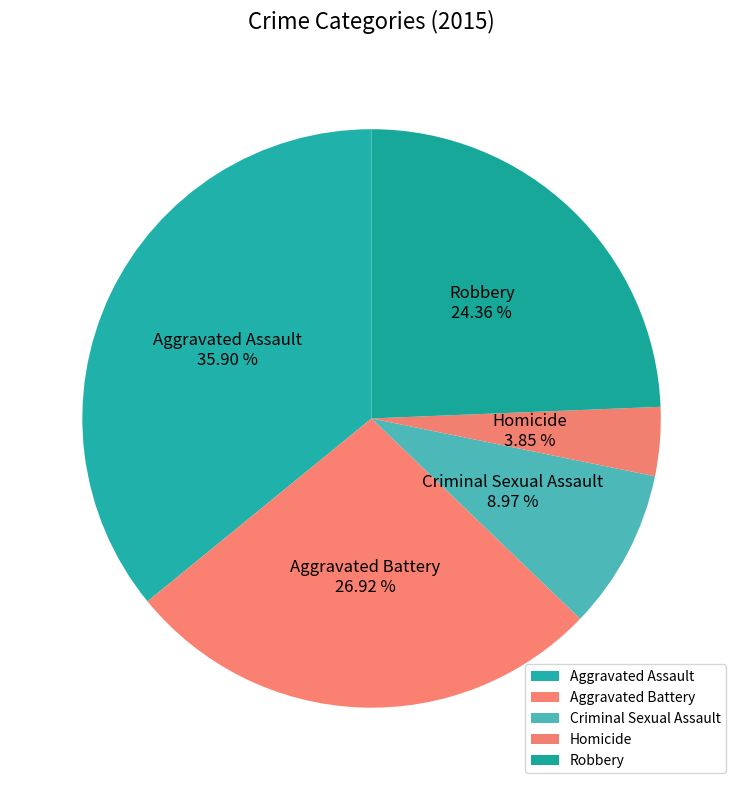

To the nearest percent, what is the average slice percentage?

20%